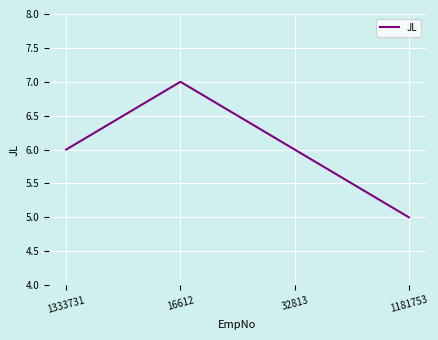

Which has a higher value, 16612 or 1181753?

16612